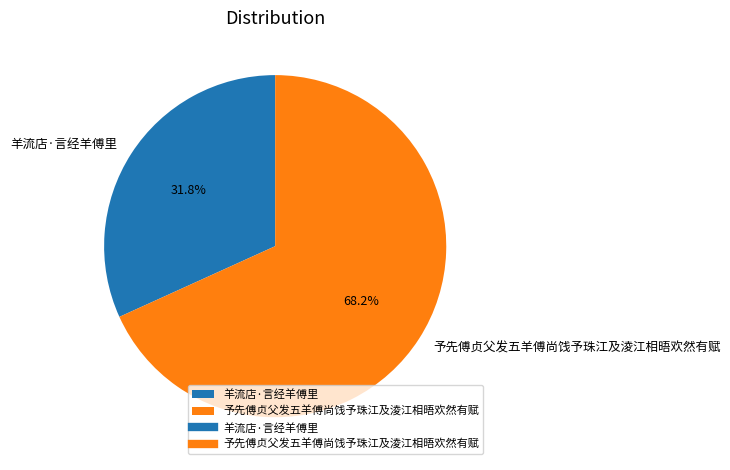

Which category has the smallest portion of the pie?

羊流店·言经羊傅里